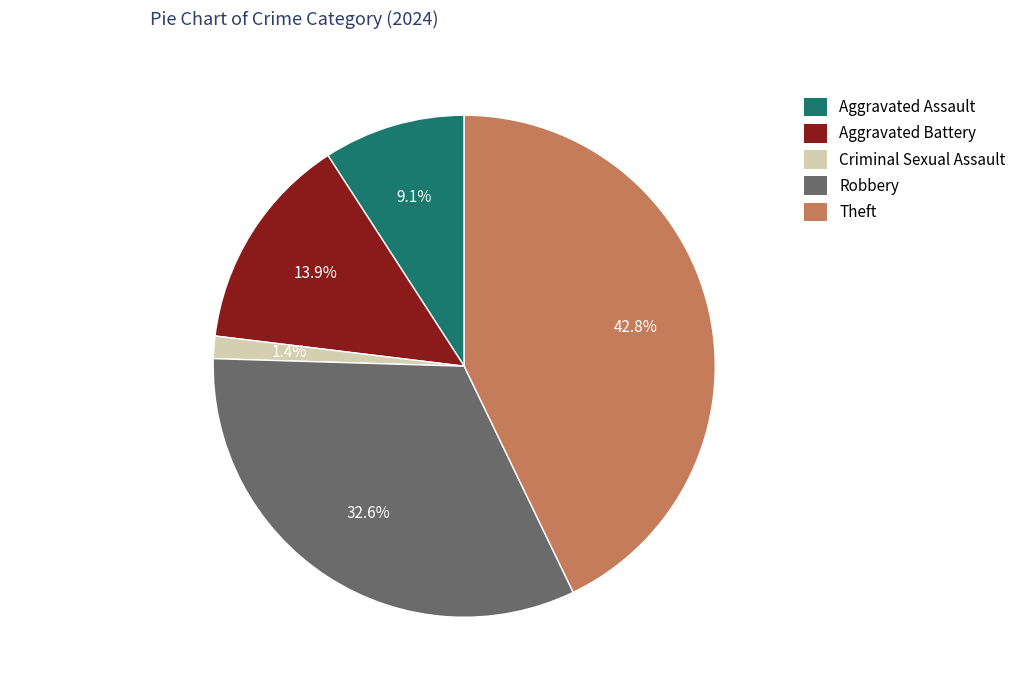

What is the smallest slice in the pie chart?

Criminal Sexual Assault